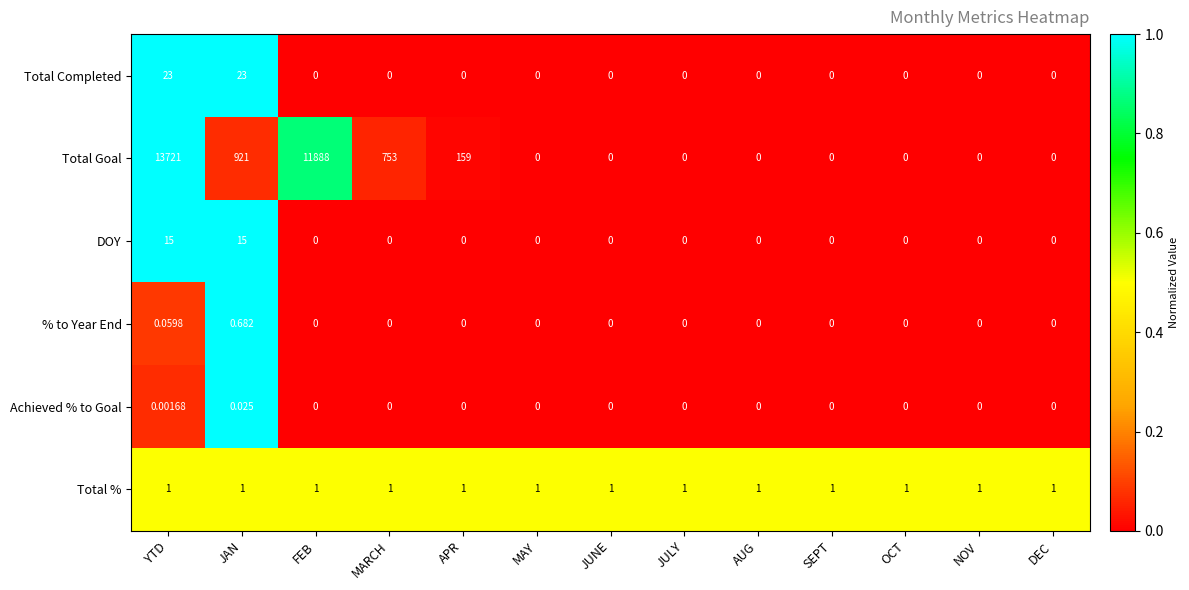

At which category is the sum across all series the highest?

YTD